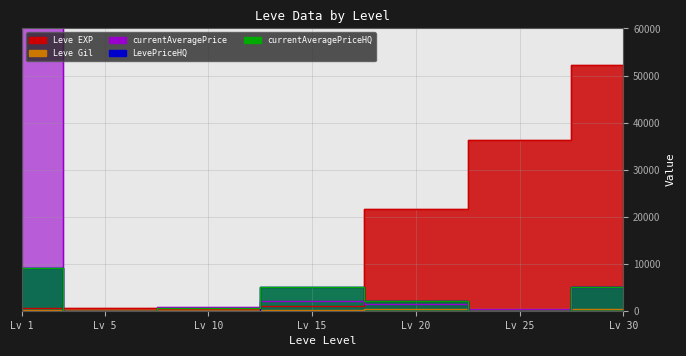

What are all the series names shown in the legend?

Leve EXP, Leve Gil, currentAveragePrice, LevePriceHQ, currentAveragePriceHQ